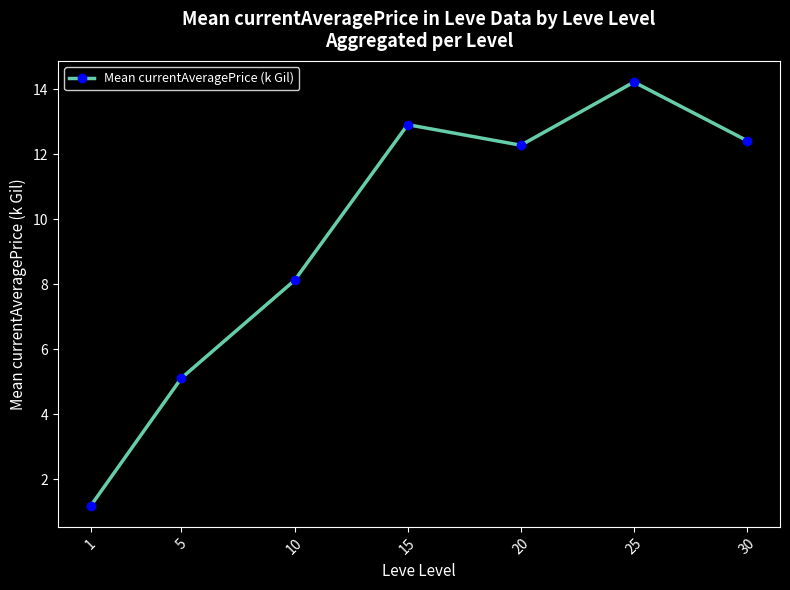

Where is the first local minimum?

20